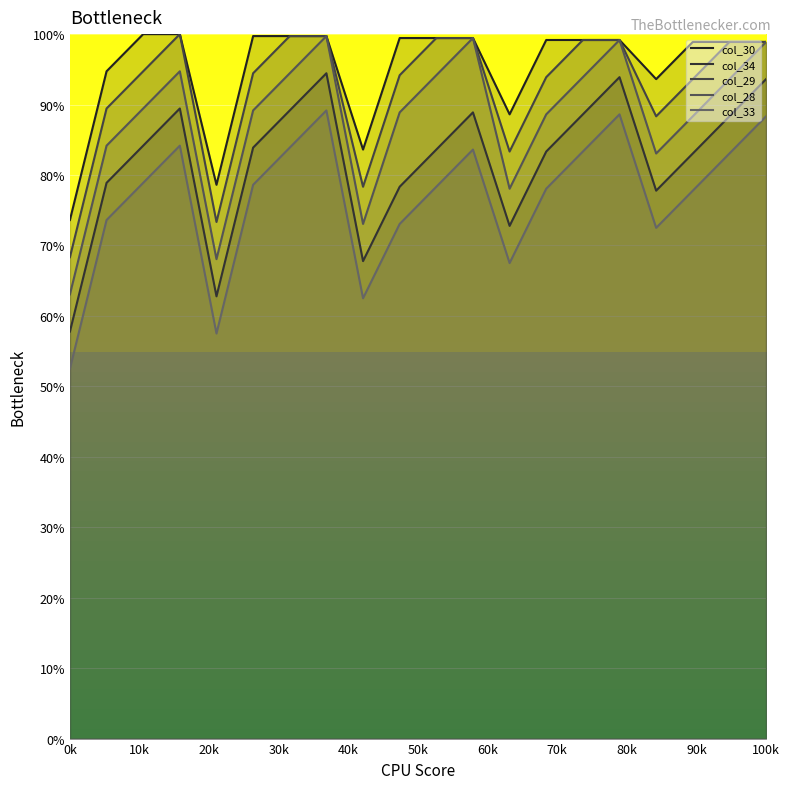

The value of col_29 at 1 is 62.6. True or false?

False